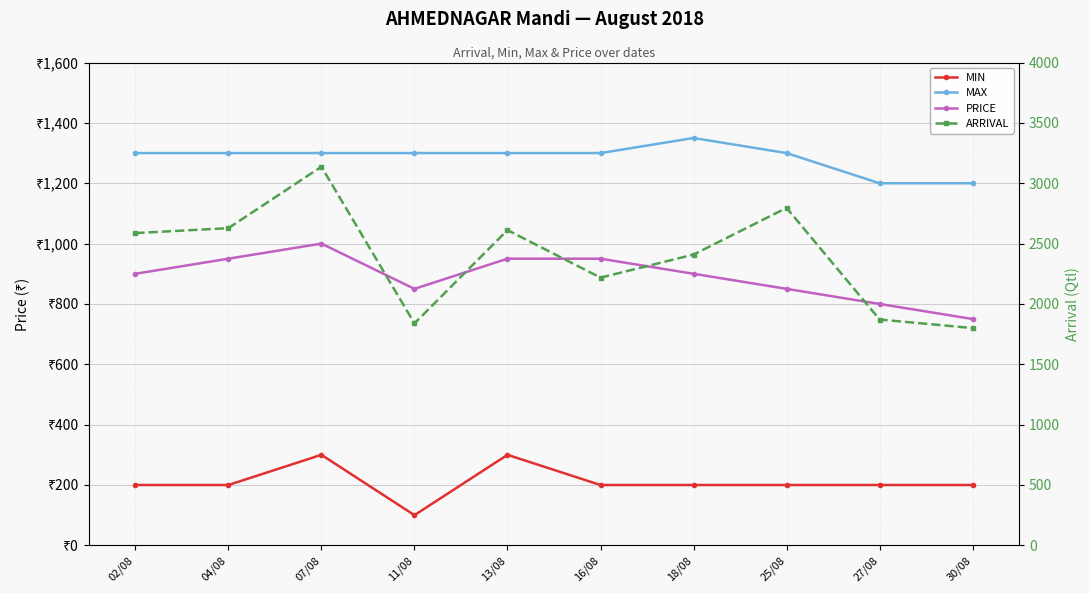

At which category is the sum across all series the highest?

07/08